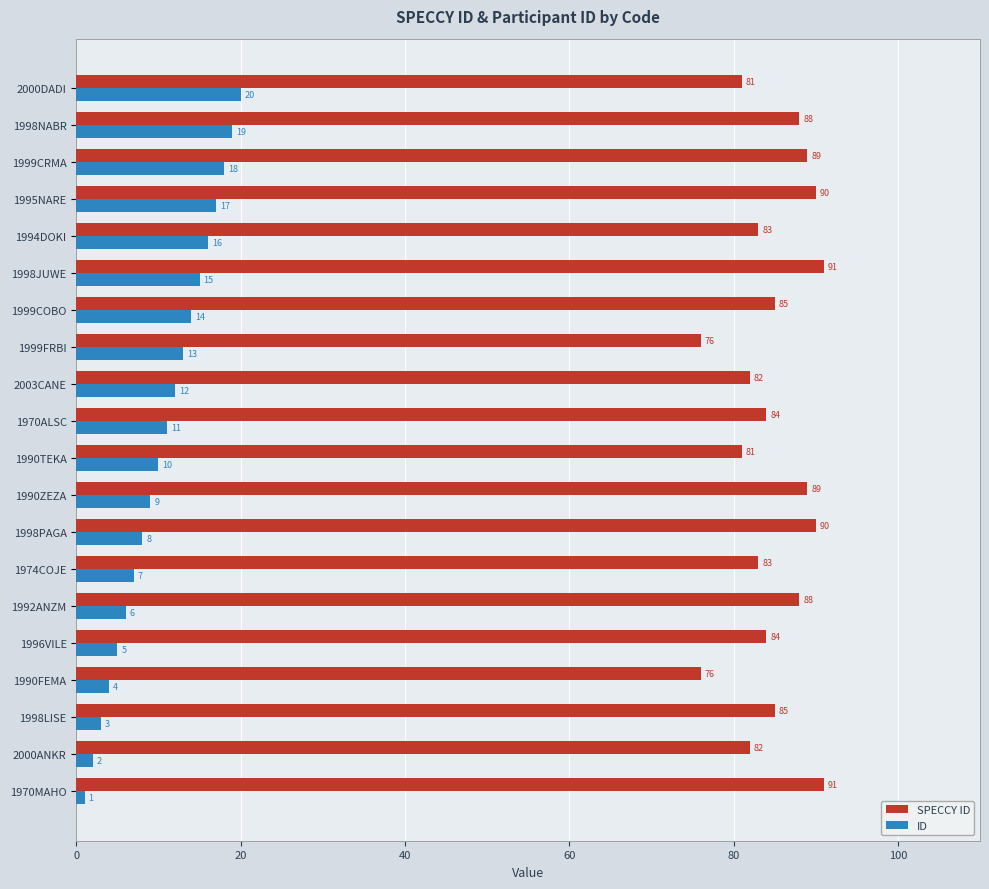

Which series has the largest range (max minus min)?

ID